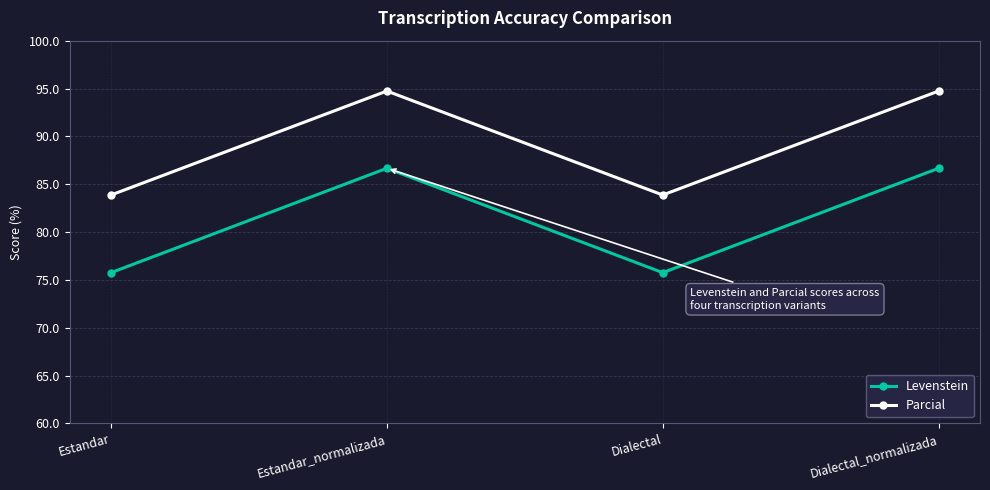

The Levenstein series shows 114.1 at Estandar_normalizada. True or false?

False